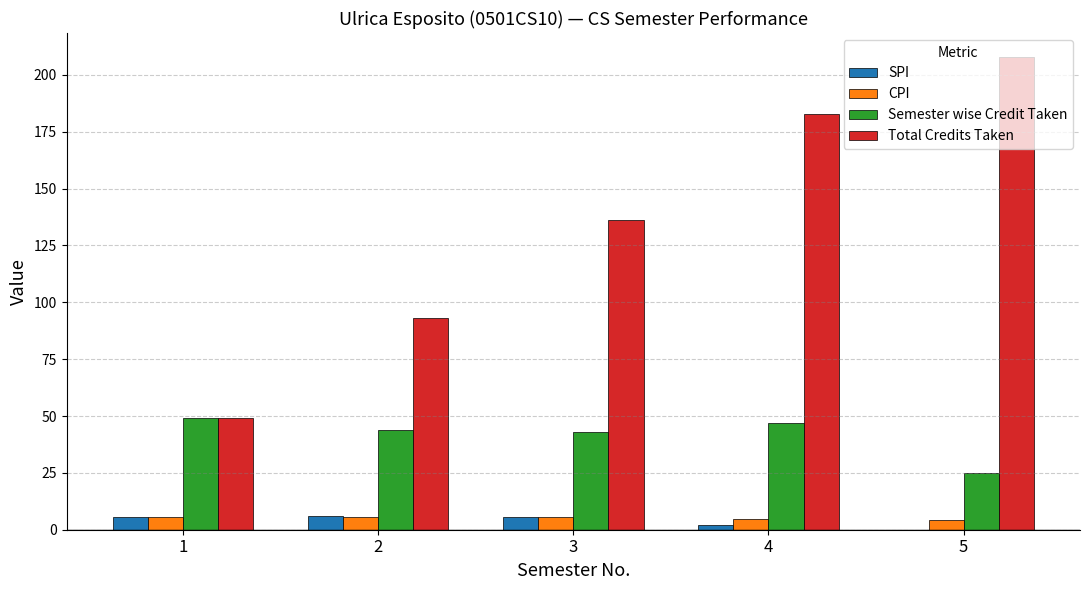

The Semester wise Credit Taken series shows 49.0 at 1. True or false?

True